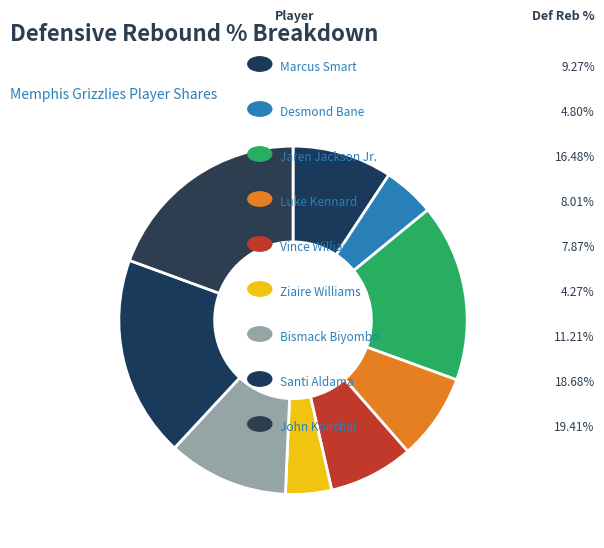

How many slices are in this pie chart?

9